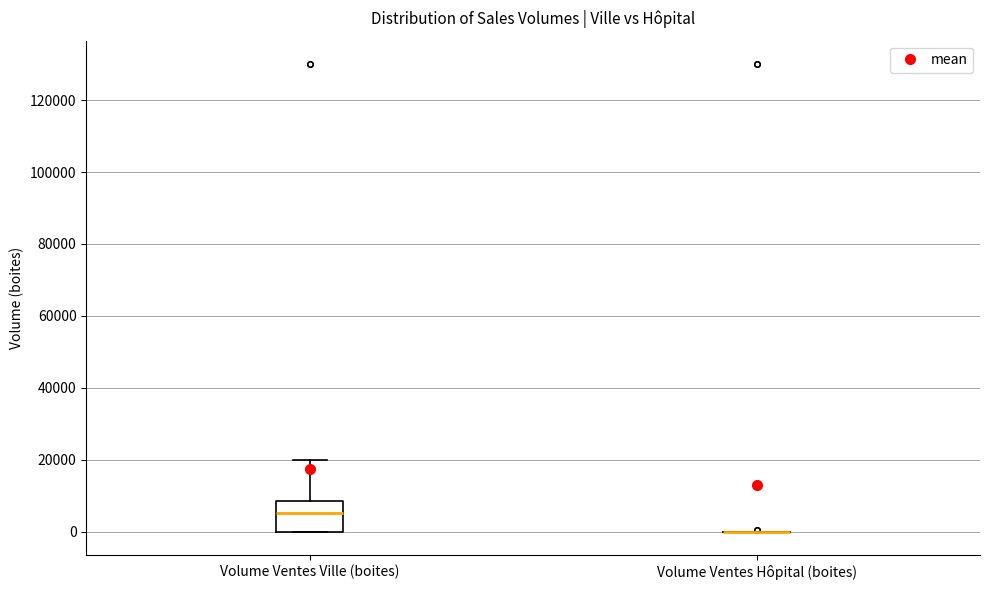

Reading left to right, transcribe this box plot: for each box, give where its median line is, the range the box spans, and where its two whiskers end, as read against the y-axis. The values are not printed on the chart, so give them approximately, as read against the axis.

Volume Ventes Ville (boites): median 6000, box 0 to 8000, whiskers 0 to 20000
Volume Ventes Hôpital (boites): box collapsed to a line at 0, whiskers 0 to 0